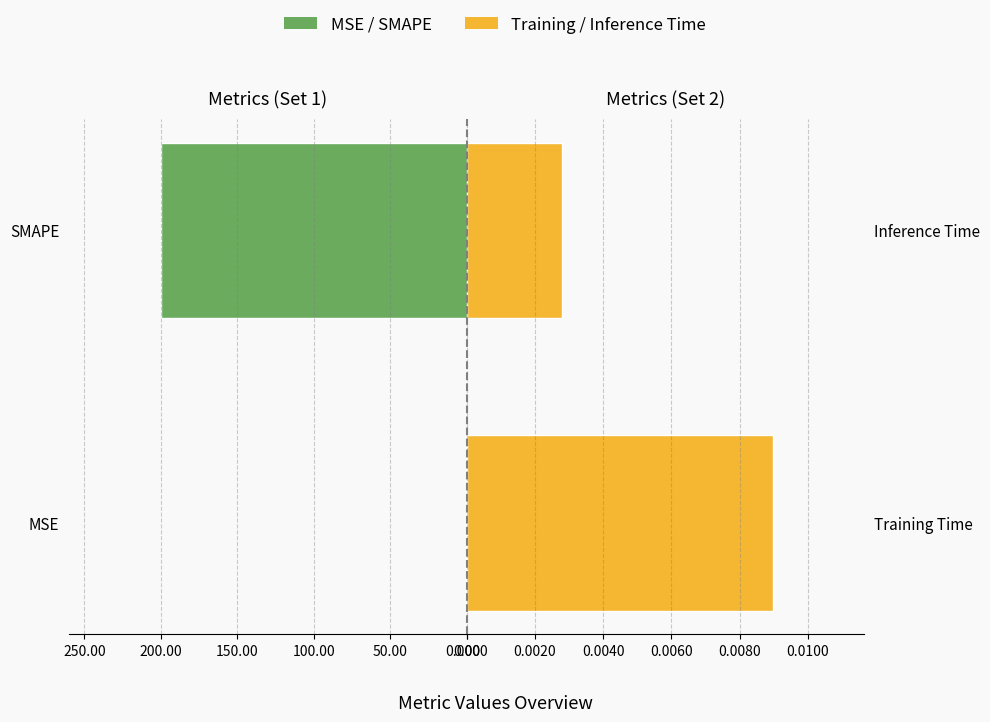

True or false: col_1 (right) has a value of 0.0 at Training Time.

False